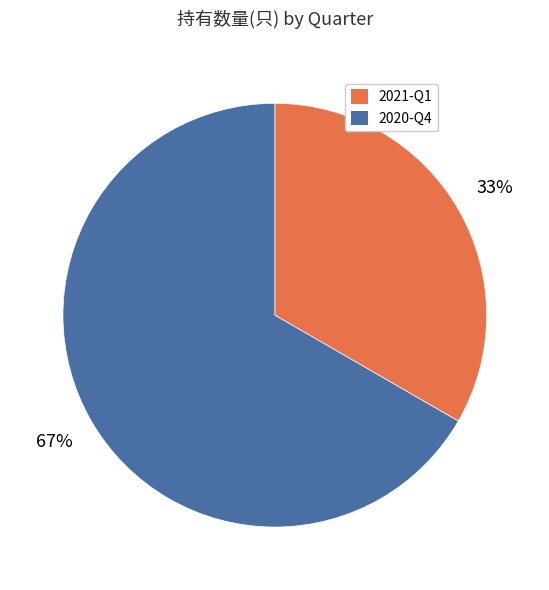

Does 2020-Q4 account for over 50% of the chart?

Yes